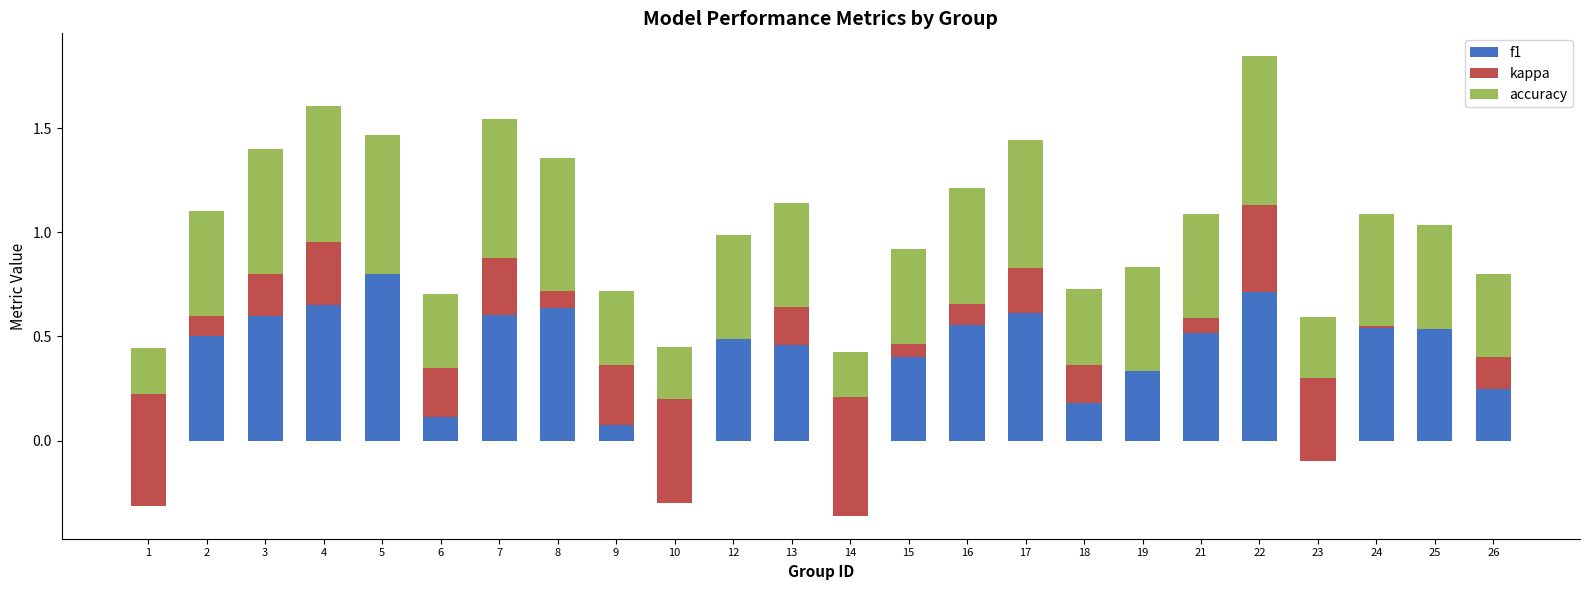

What is the value of the f1 bar at the 15th from the left?

0.6